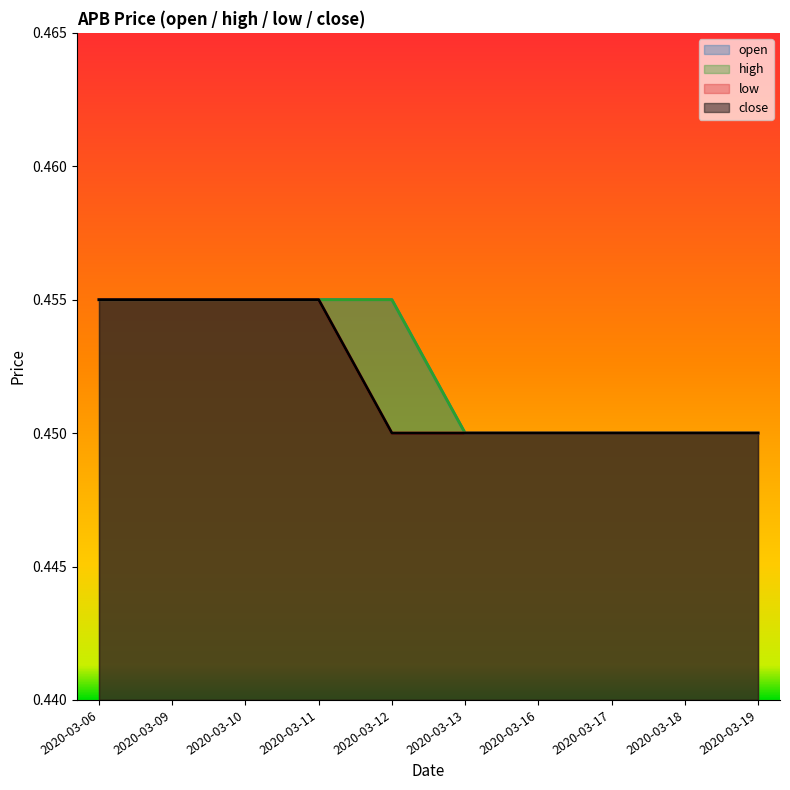

Is it true that low equals 0.2 at 2020-03-10?

False